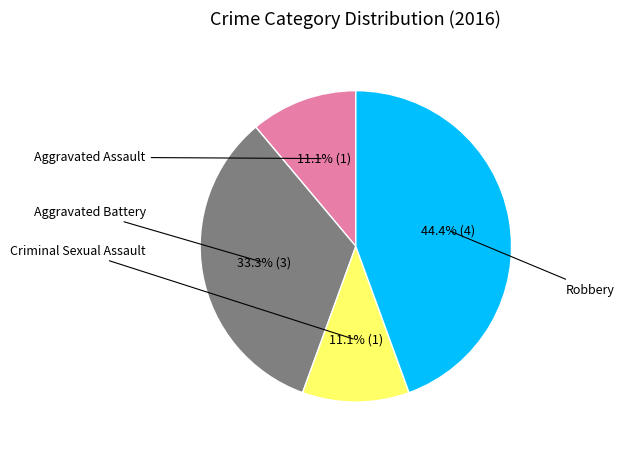

Does any single category account for the majority?

No